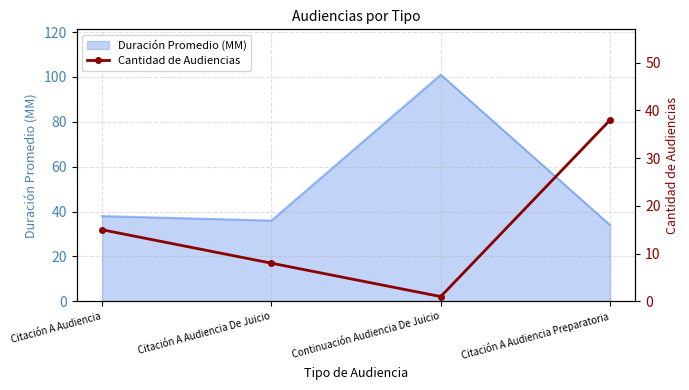

At which category does Duración Promedio (MM) reach its first local valley?

Citación A Audiencia De Juicio